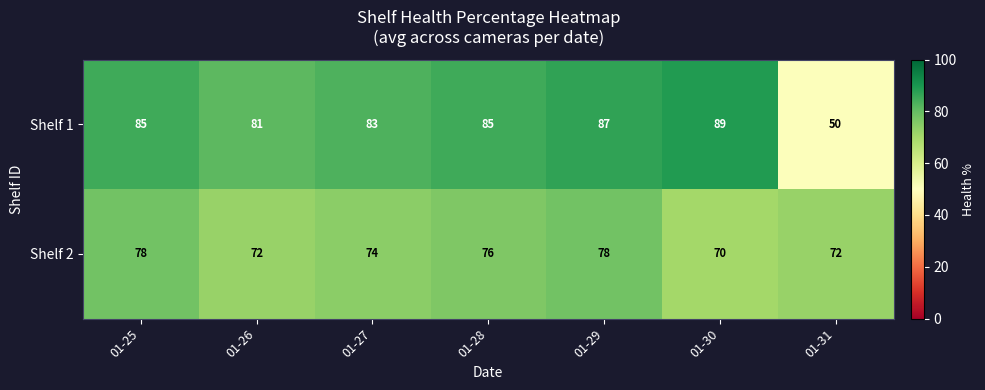

Which label corresponds to the smallest value in the chart?

01-31